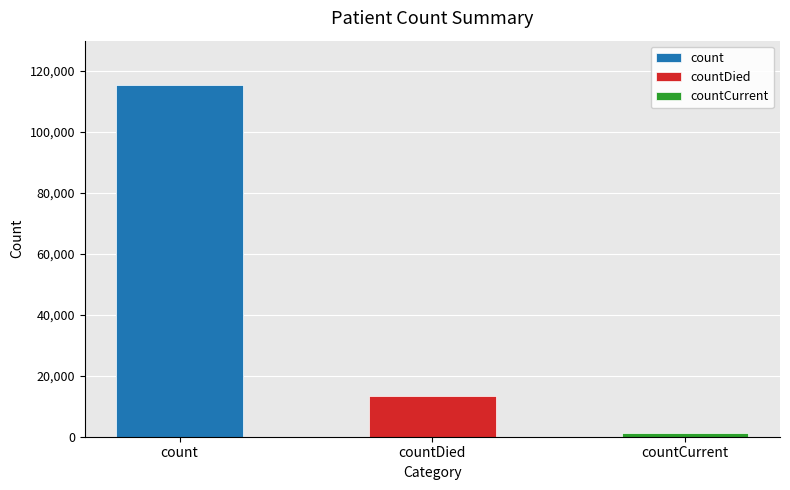

List the labels in order of value, largest first.

count, countDied, countCurrent